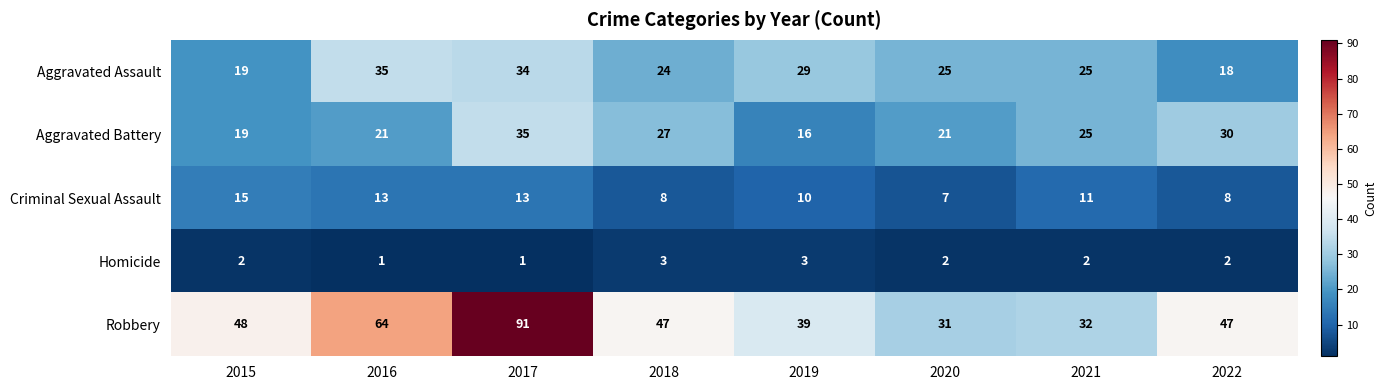

Which category has the lowest value in the Aggravated Battery series?

2019